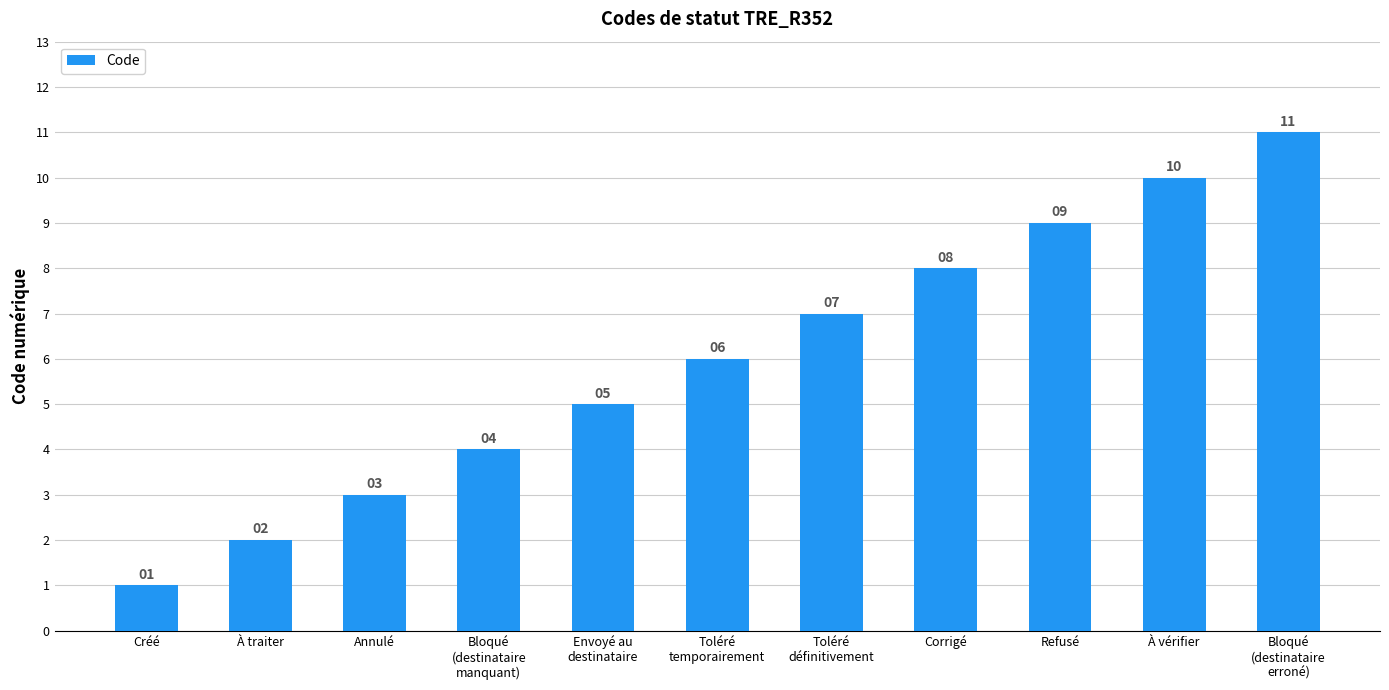

Does the chart contain any negative values?

No